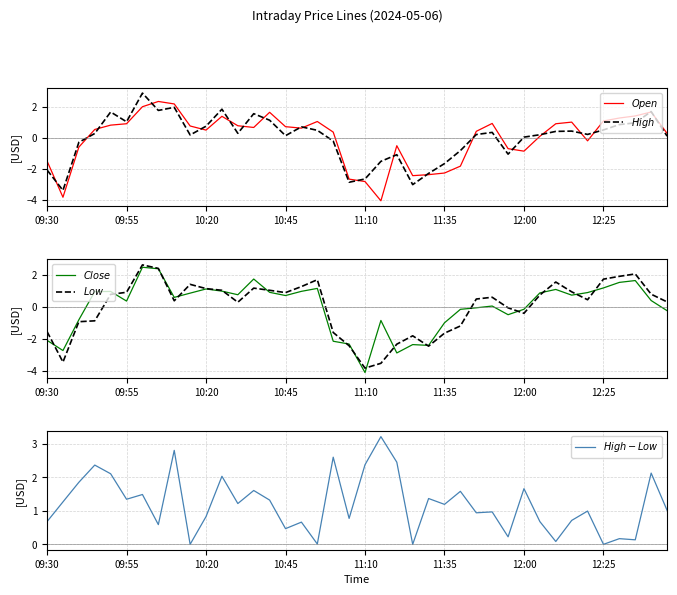

What are all the series names shown in the legend?

$Open$, $High$, $Close$, $Low$, $High-Low$